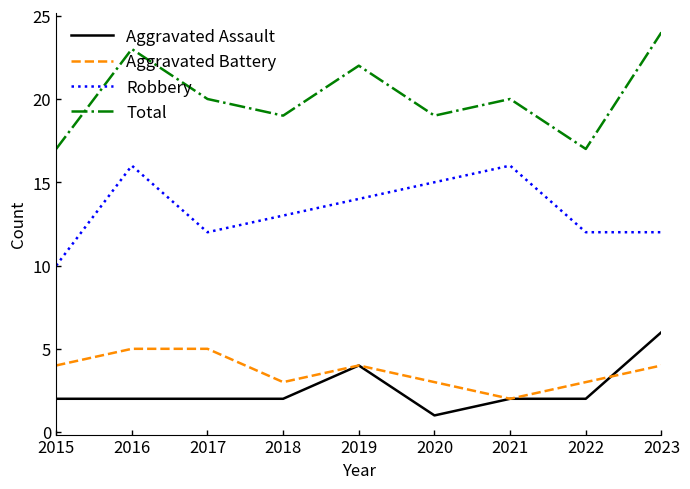

Is the value of Aggravated Assault at 2022 greater than the value of Robbery at 2023?

No